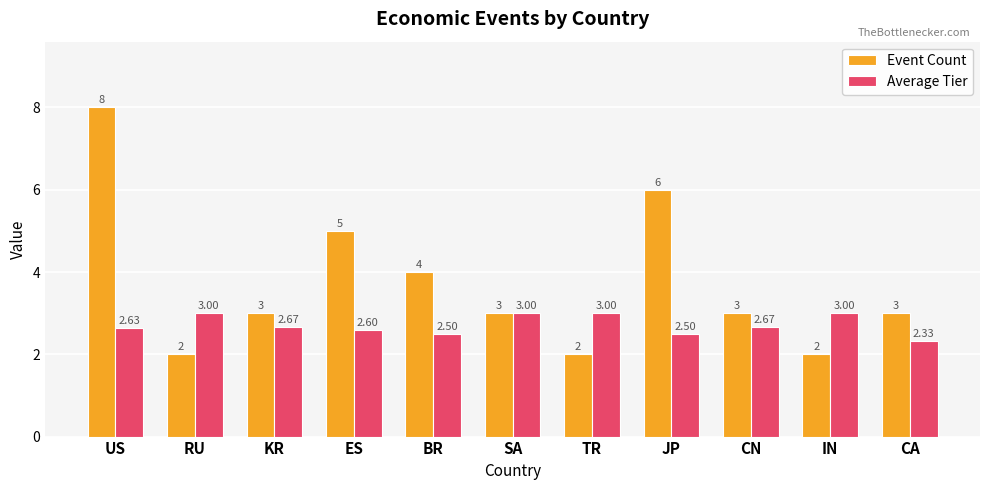

What is the value of the Average Tier bar at the 2nd from the left?

3.0